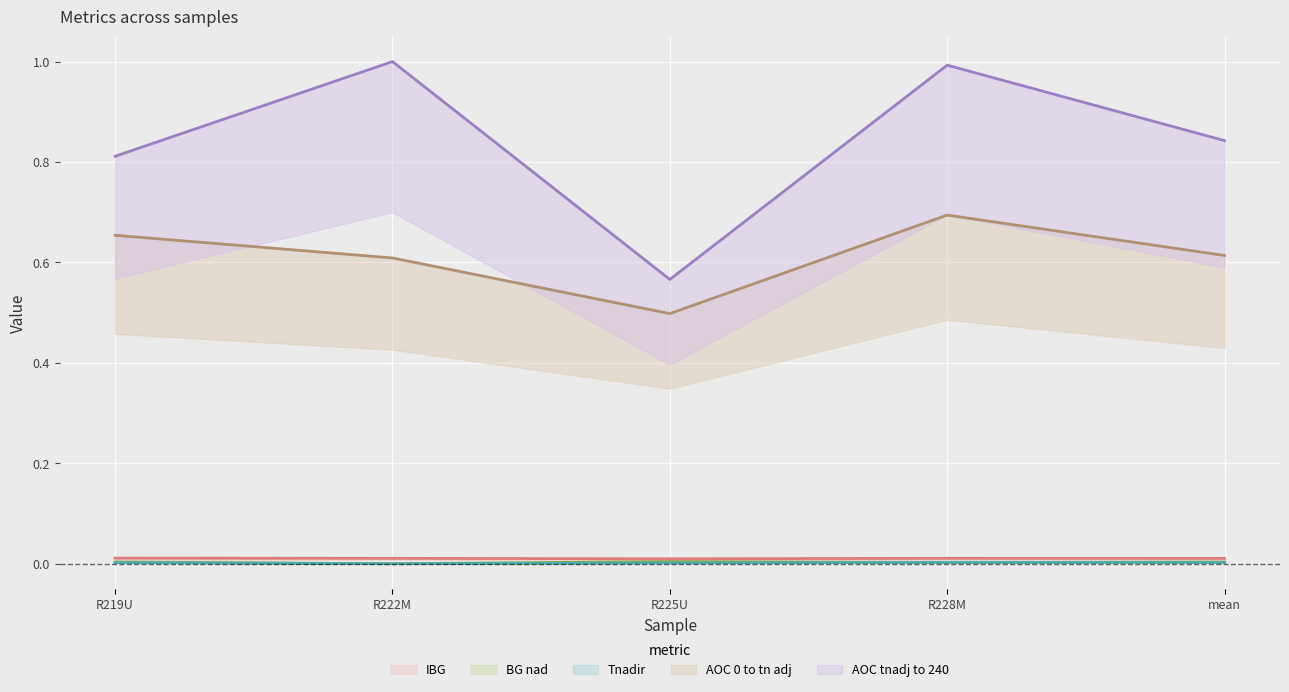

True or false: AOC 0 to tn adj and BG nad cross at least once.

False